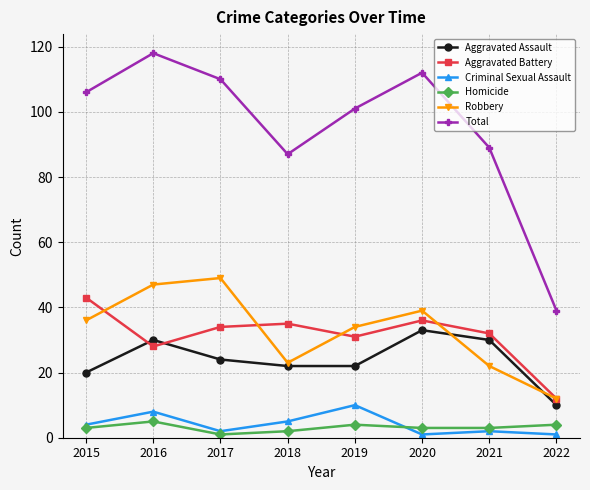

The value of Aggravated Battery at 2017 is 34. True or false?

True